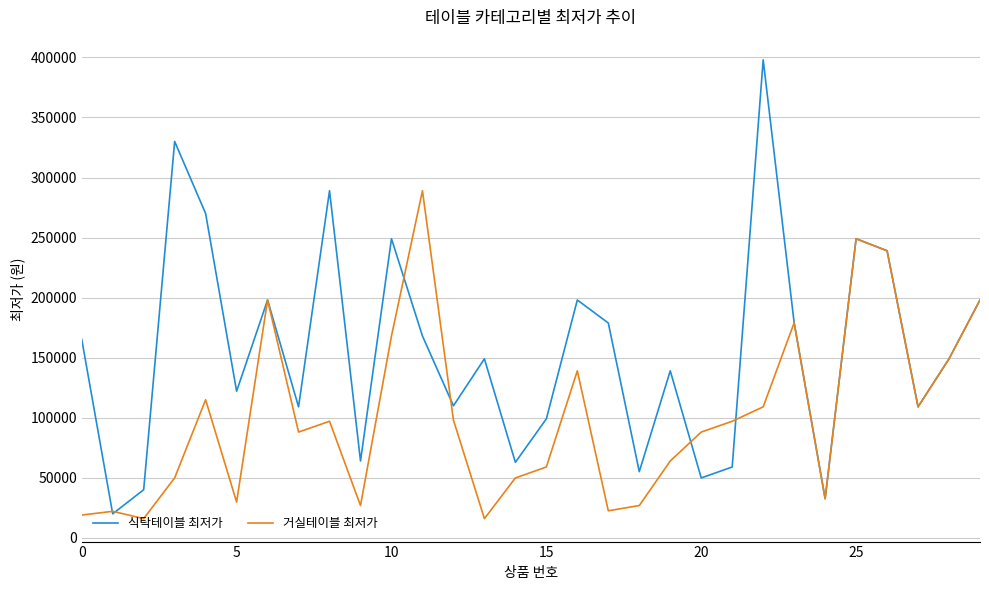

Does the chart display data point markers on the line(s)?

No